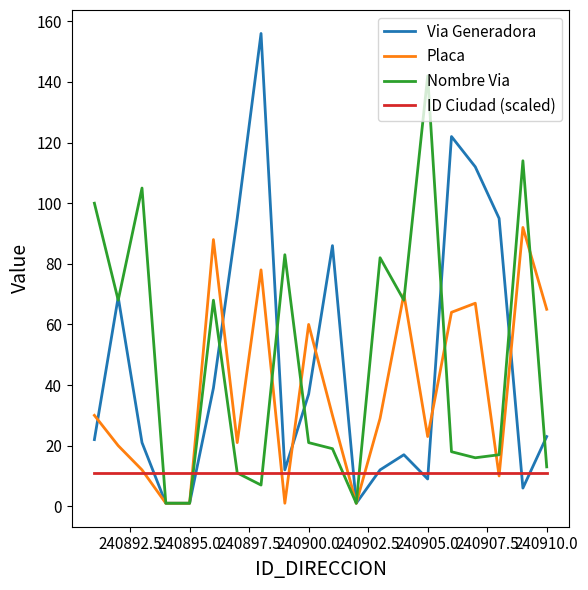

At how many categories does at least one series exceed 137?

2